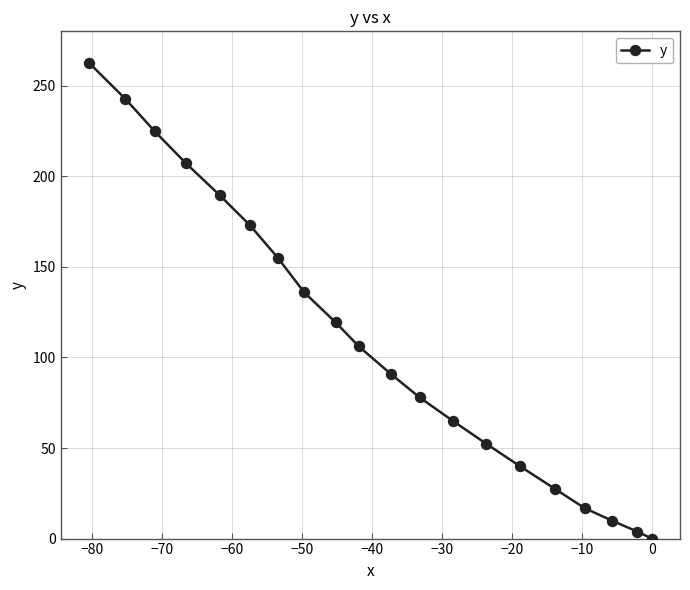

What is the average value?

110.0